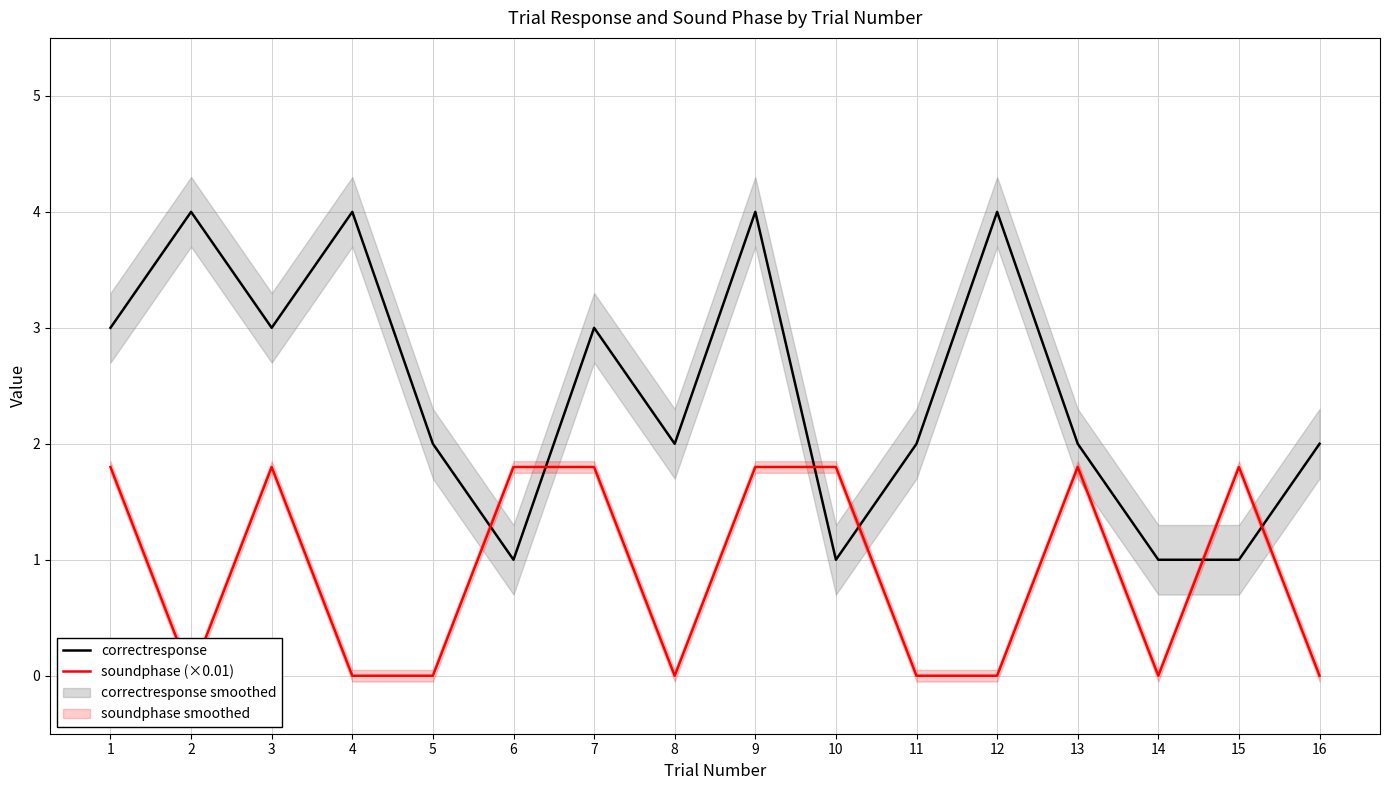

How many intersections are there between soundphase (×0.01) and correctresponse?

6